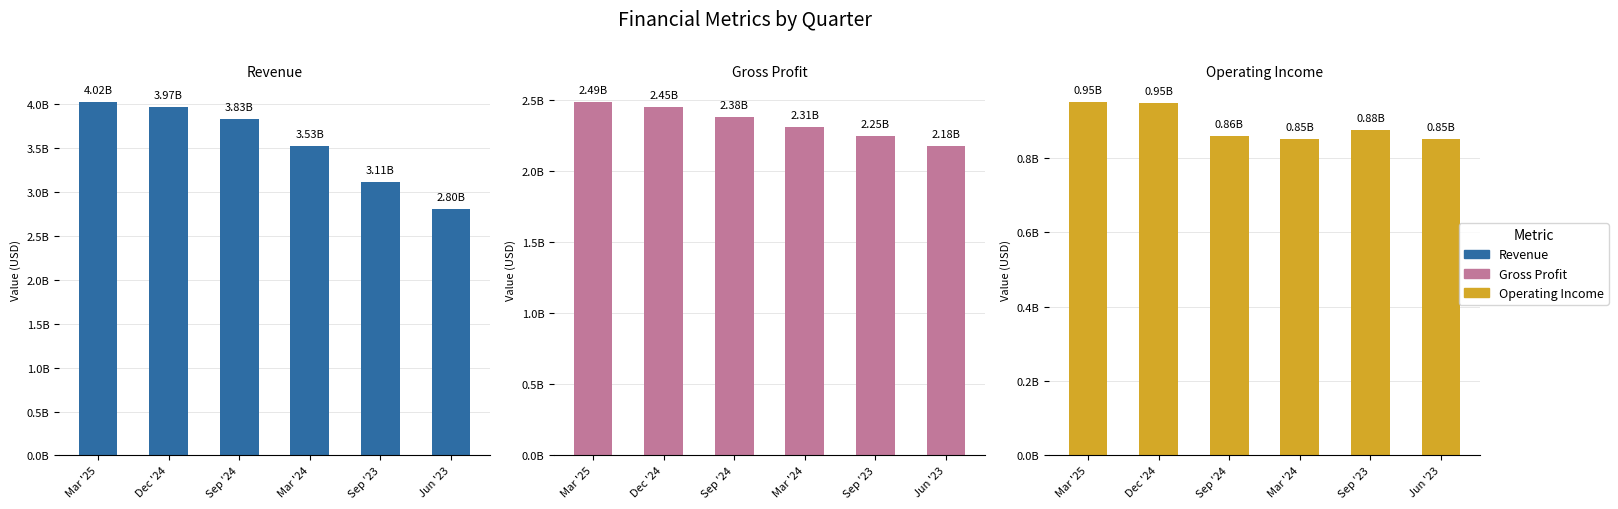

How many bars are there in each group?

3